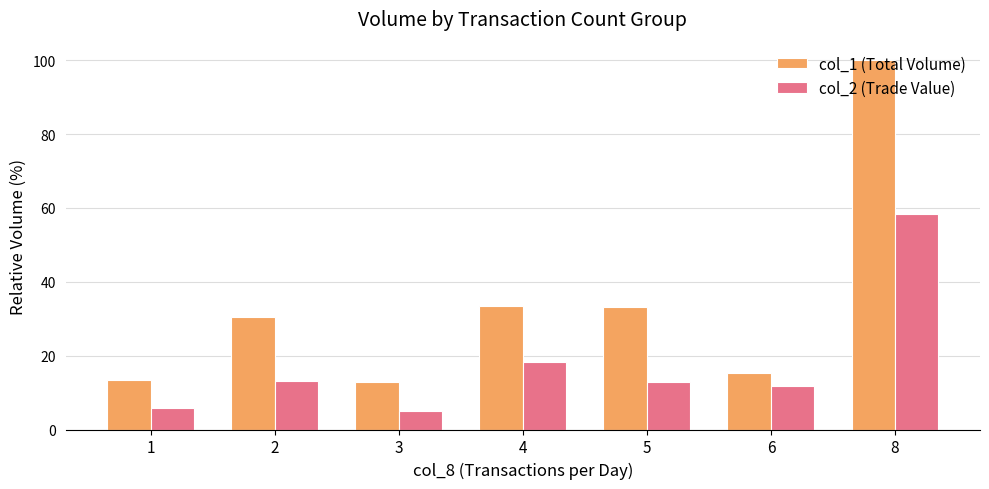

Which label corresponds to the largest value in the chart?

8